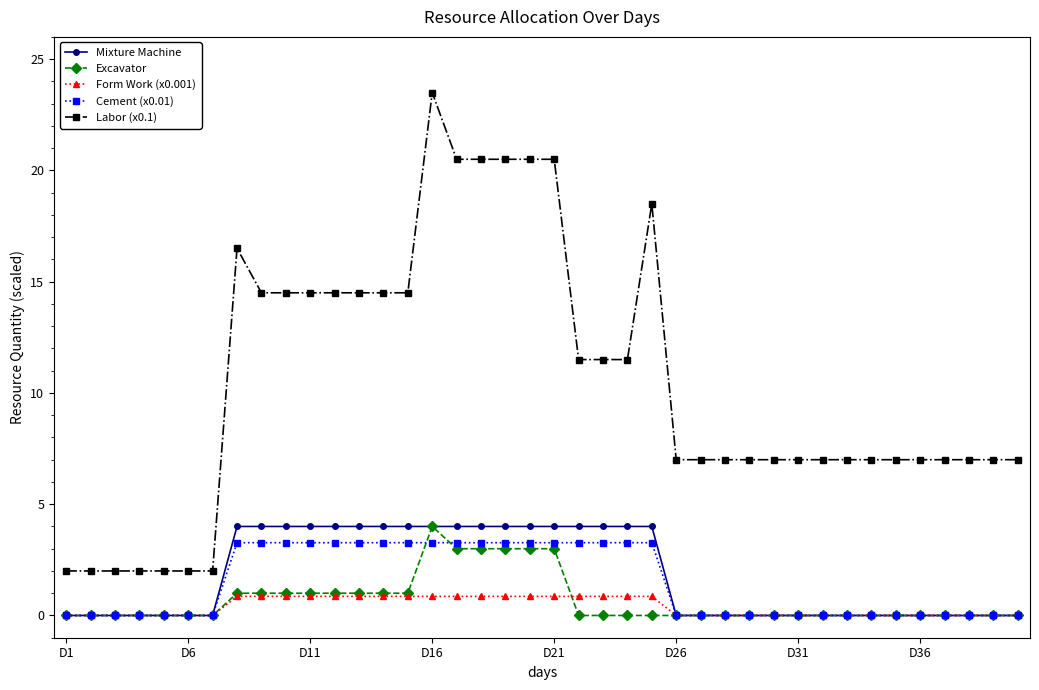

What is the highest value of the Form Work (x0.001) series?

0.9